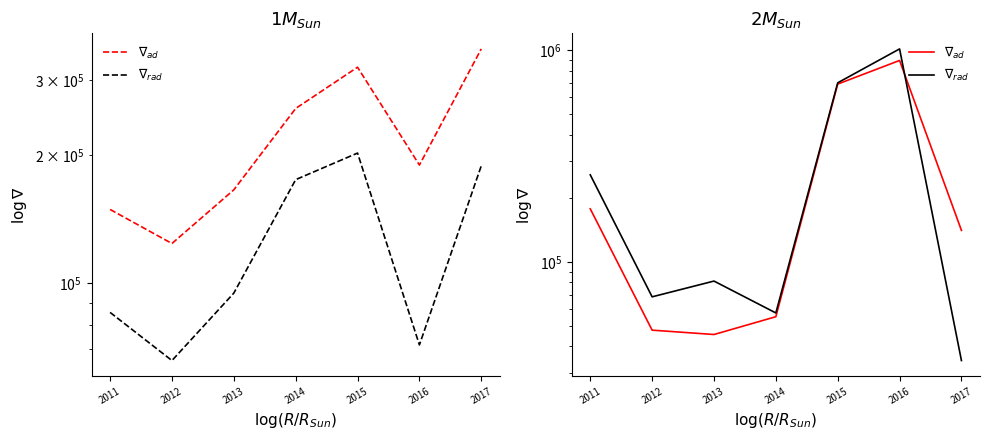

True or false: $\nabla_{ad}$ and $\nabla_{rad}$ intersect in this chart.

True